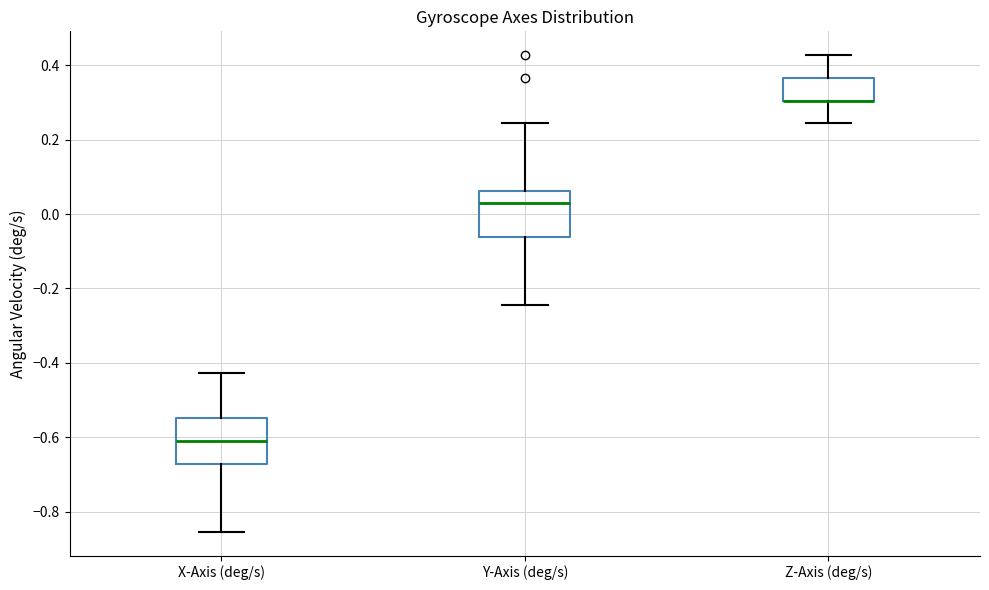

Reading left to right, read every box against the y-axis: the position of its median line, the range the box covers, and the ends of its whiskers. The values are not printed on the chart, so give them approximately, as read against the axis.

X-Axis (deg/s): median -0.60, box -0.68 to -0.54, whiskers -0.86 to -0.42
Y-Axis (deg/s): median 0.04, box -0.06 to 0.06, whiskers -0.24 to 0.24
Z-Axis (deg/s): median 0.30 (drawn on the box's lower edge), box 0.30 to 0.36, whiskers 0.24 to 0.42